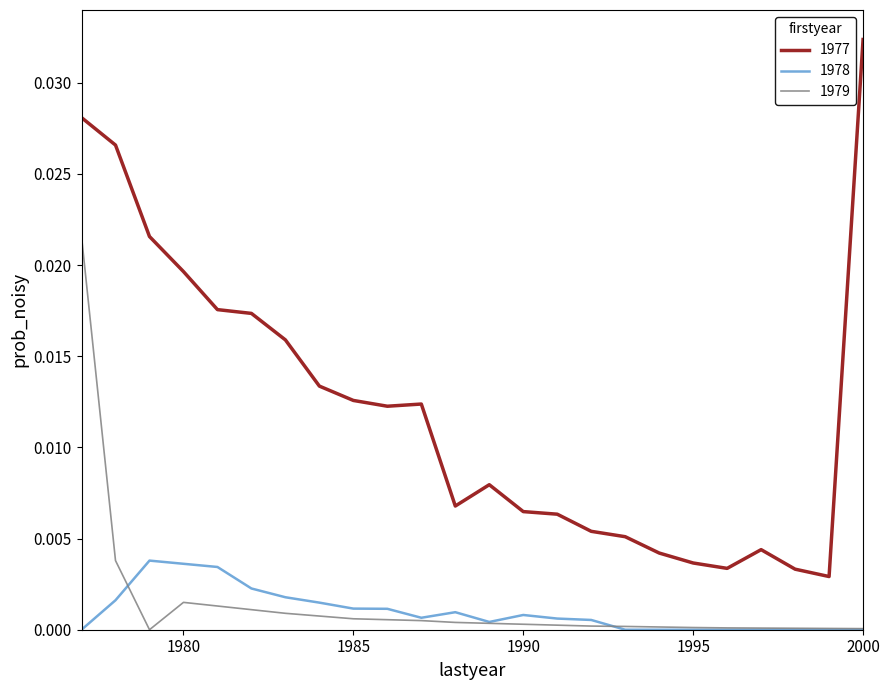

List the series in order of their peak value, lowest first.

1978, 1979, 1977